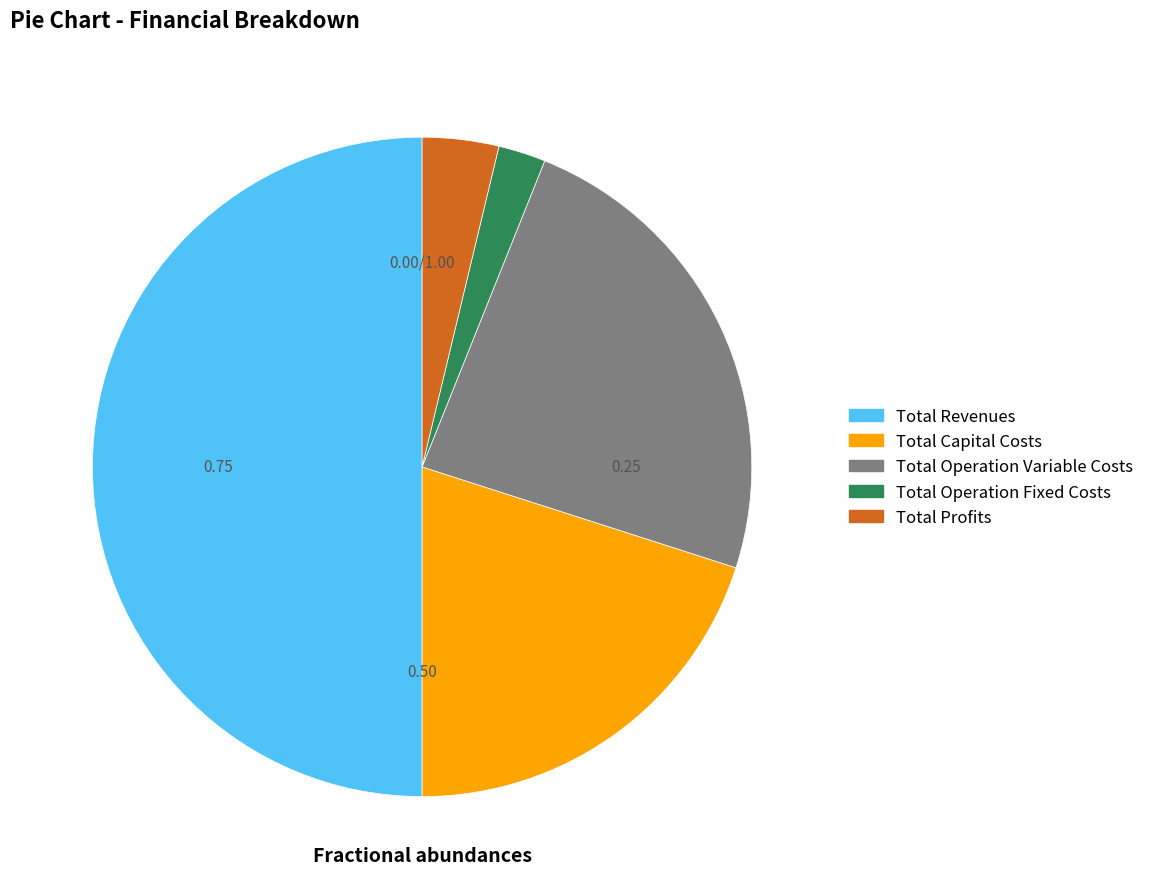

To the nearest percent, what is the difference between the largest and smallest slice percentages?

48%